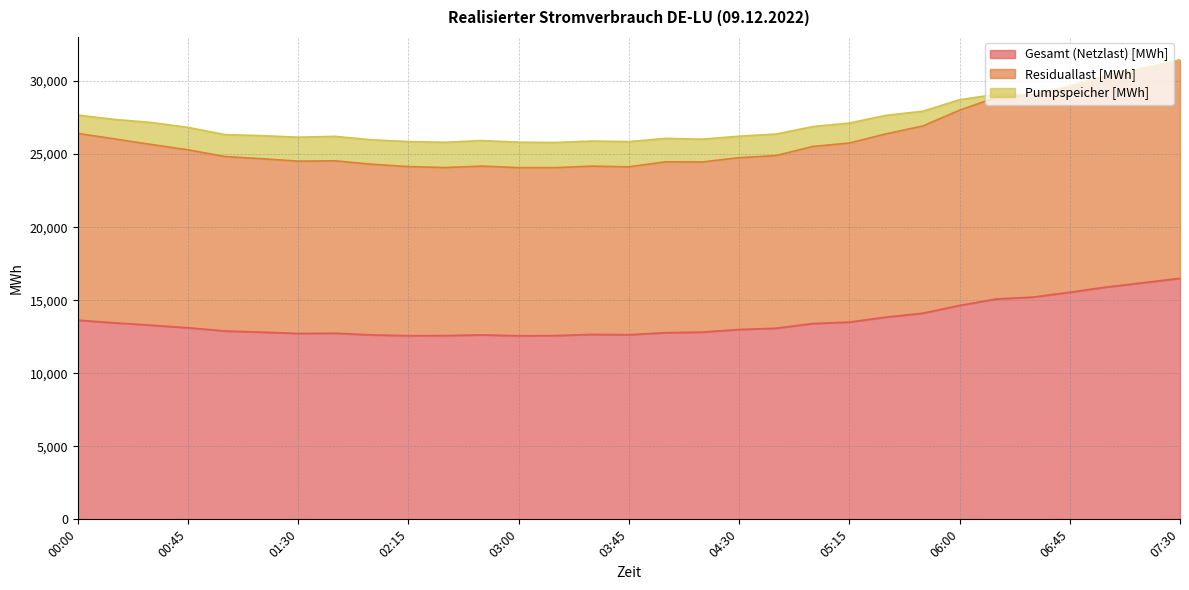

Is it true that Gesamt (Netzlast) [MWh] equals 8232.5 at 04:30?

False